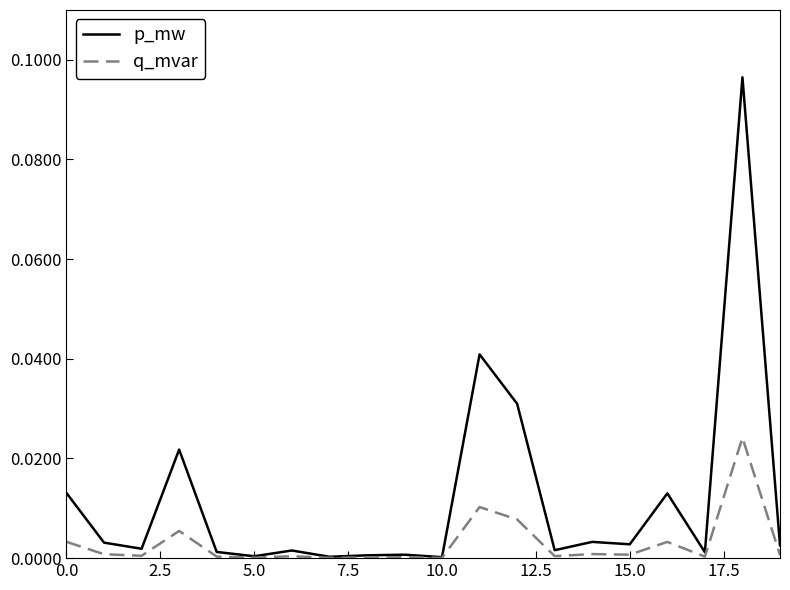

Which series has the largest range (max minus min)?

p_mw